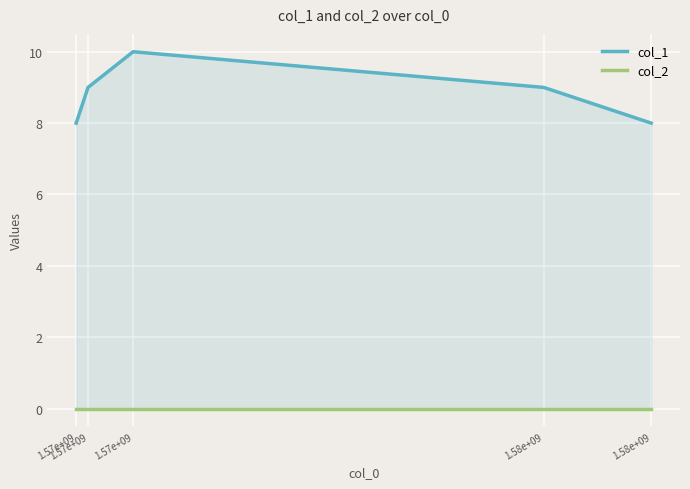

The col_2 series shows 0 at 1.57e+09. True or false?

True